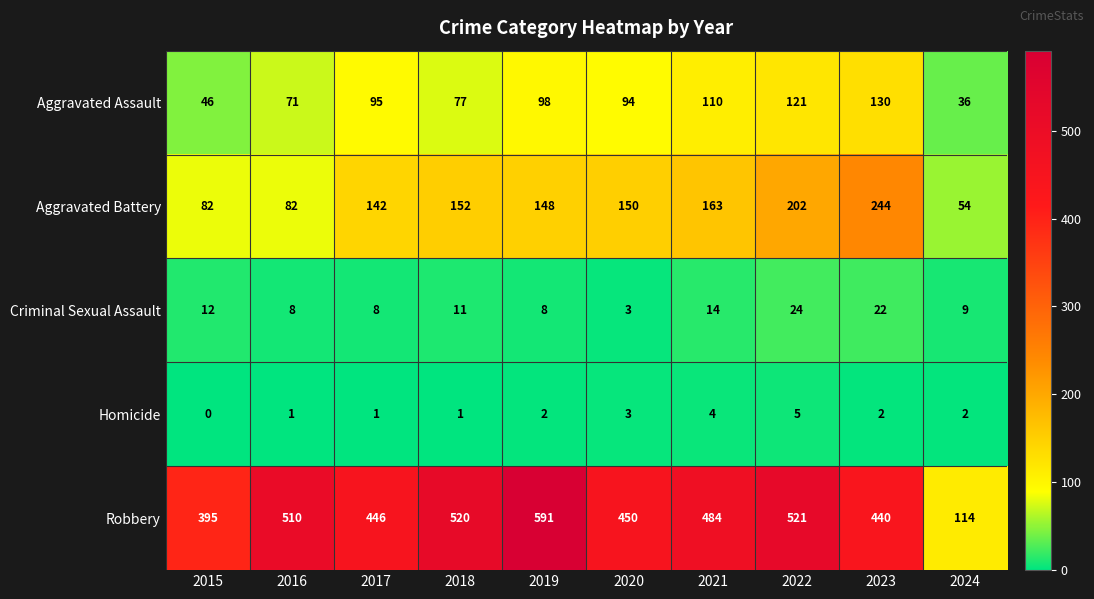

Where is Aggravated Assault nearest to the value 83?

2018